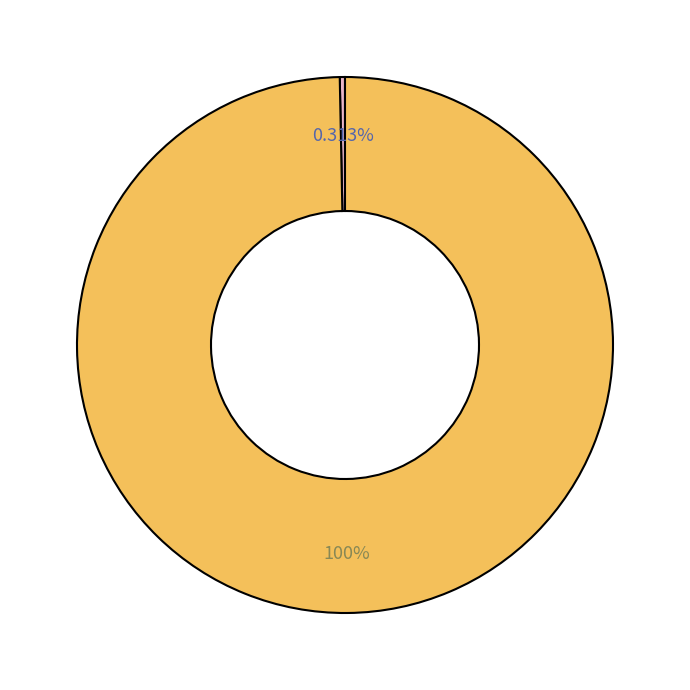

To the nearest percent, what is the difference between the largest and smallest slice percentages?

99%